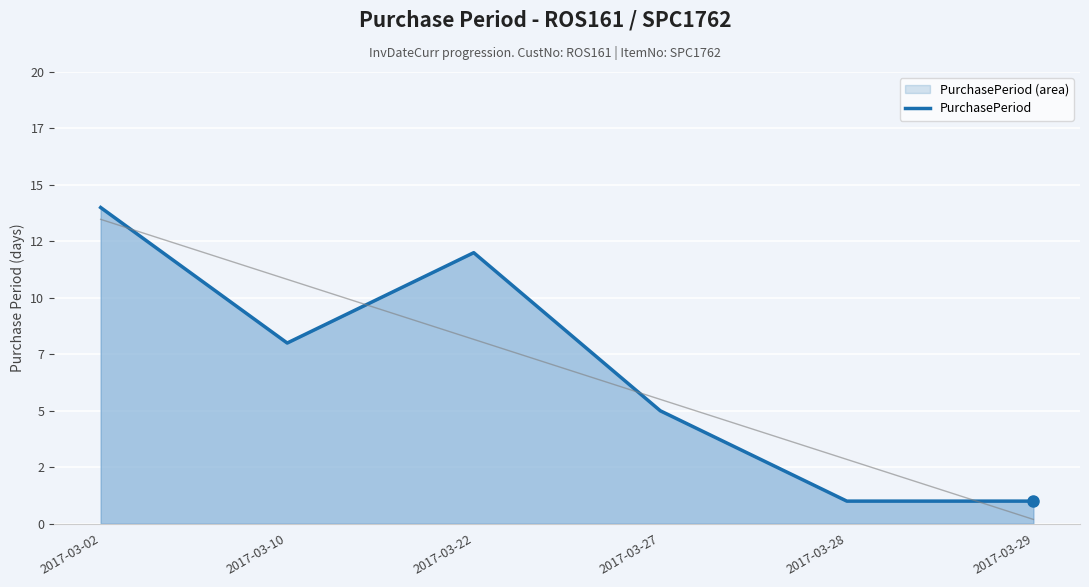

Reading left to right, list all the values displayed in this chart.

2017-03-02=14	2017-03-10=8	2017-03-22=12	2017-03-27=5	2017-03-28=1	2017-03-29=1